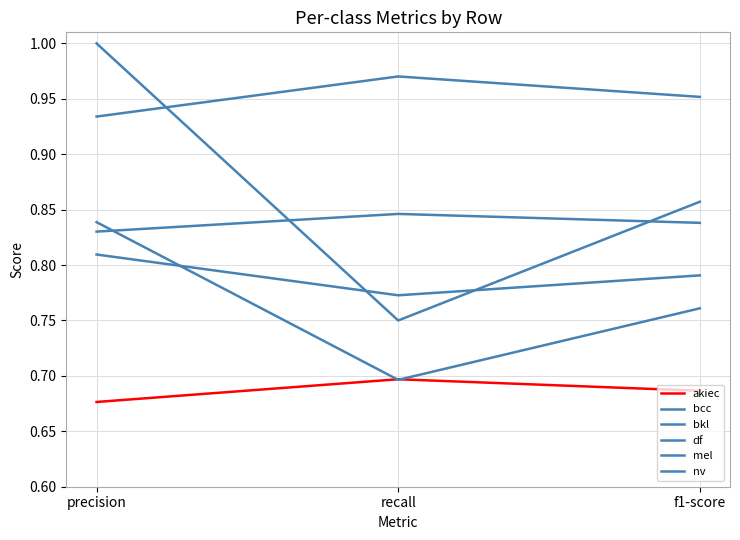

What is the minimum value shown in the chart?

0.7